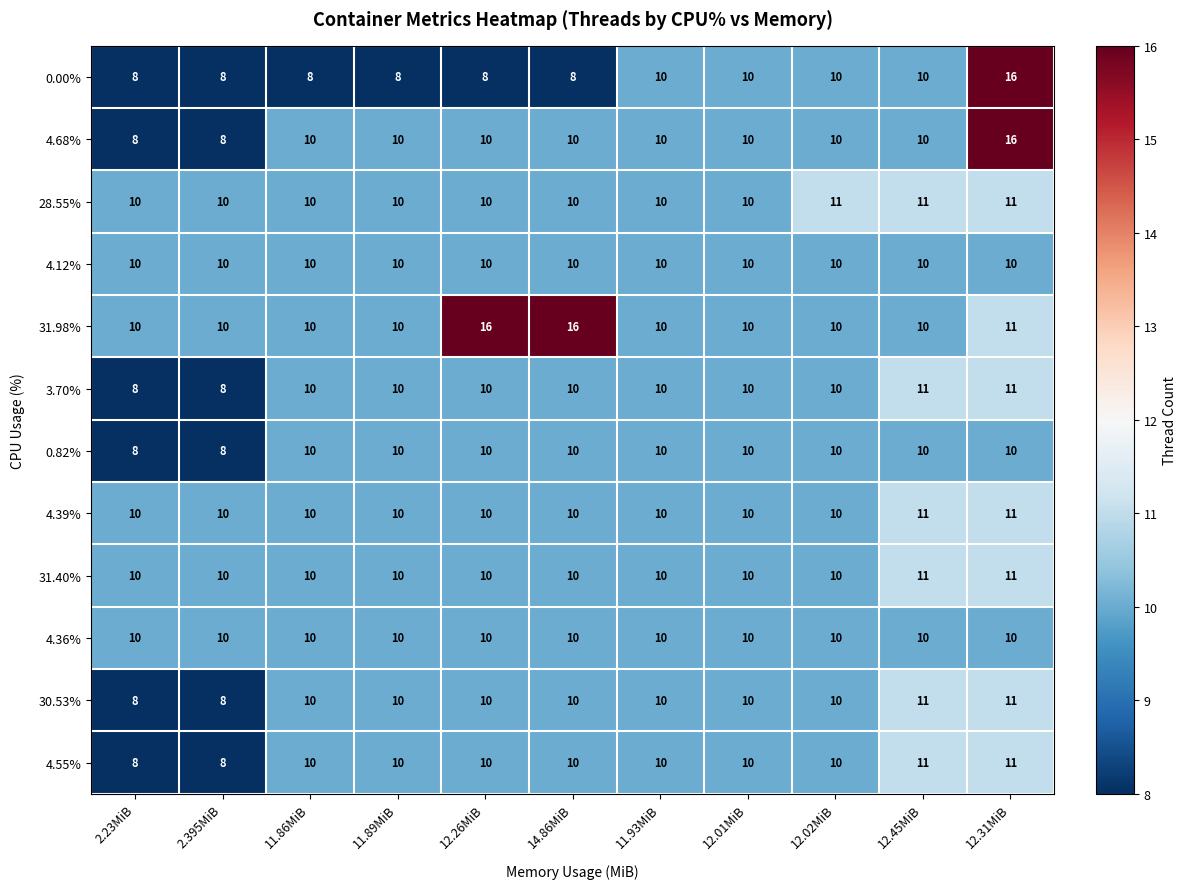

What is the sum of the 4.55% values at 11.93MiB and 11.86MiB?

20